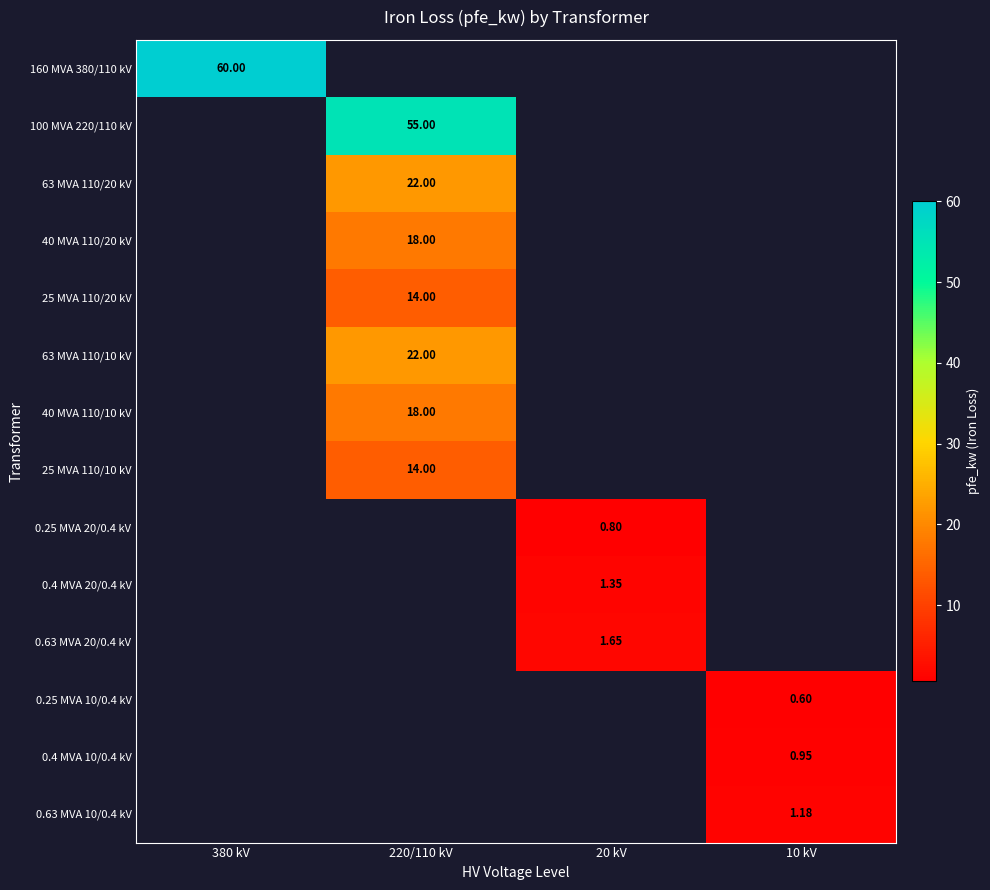

Is the value of 0.25 MVA 10/0.4 kV at 10 kV greater than the value of 0.25 MVA 20/0.4 kV at 20 kV?

No